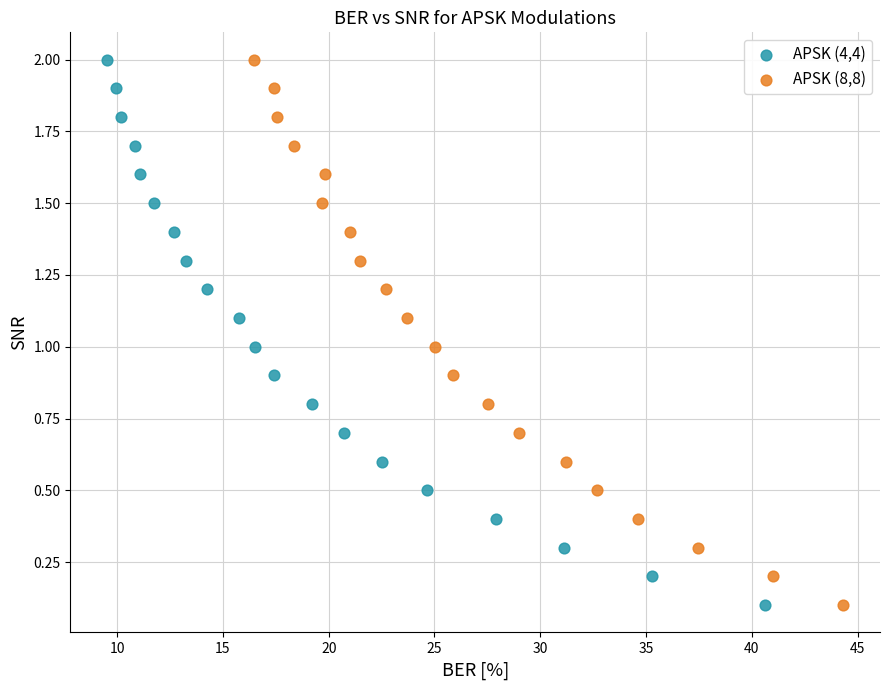

What are all the series names shown in the legend?

APSK (4,4), APSK (8,8)